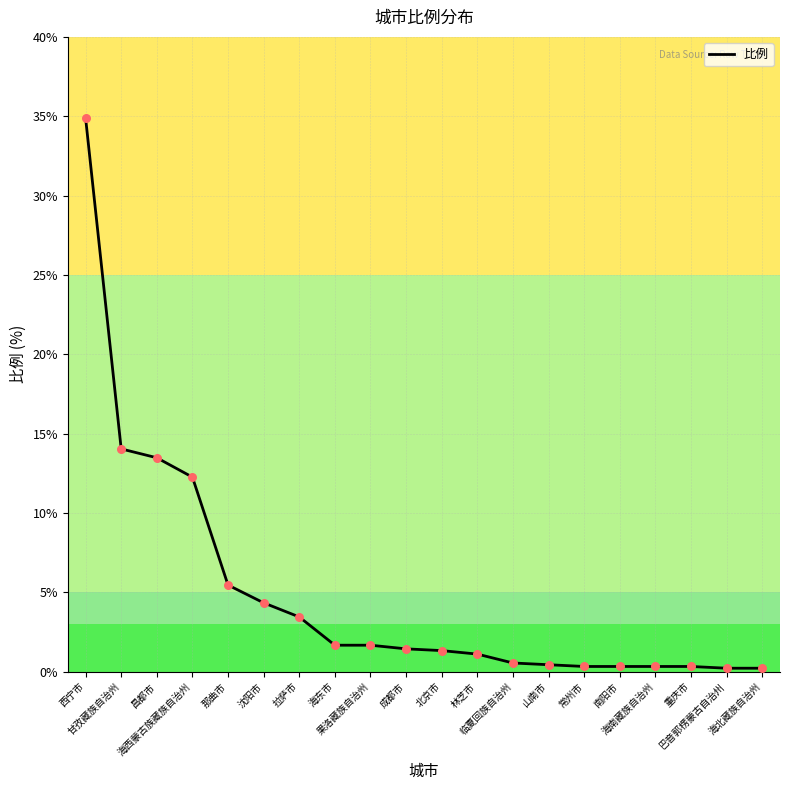

What is the change in value from 那曲市 to 果洛藏族自治州?

-3.8